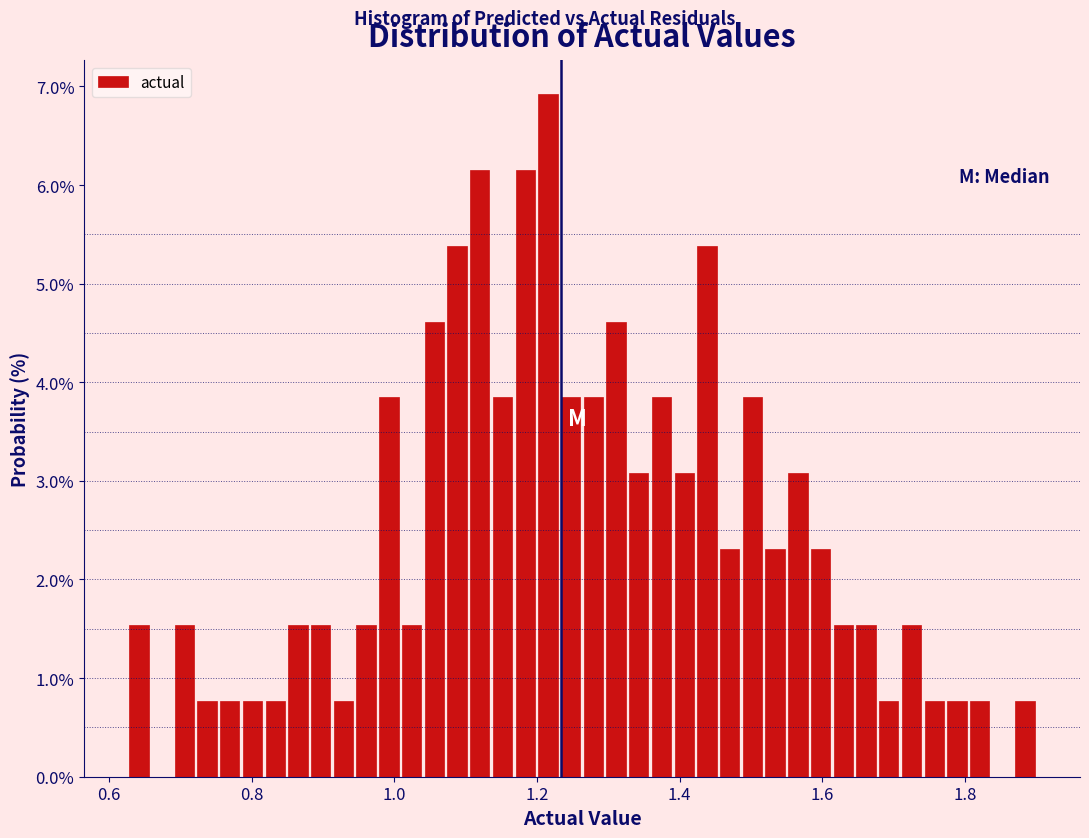

Around what value on the x-axis is the tallest bar? Give the approximate position of its centre, as read against the axis.

1.22